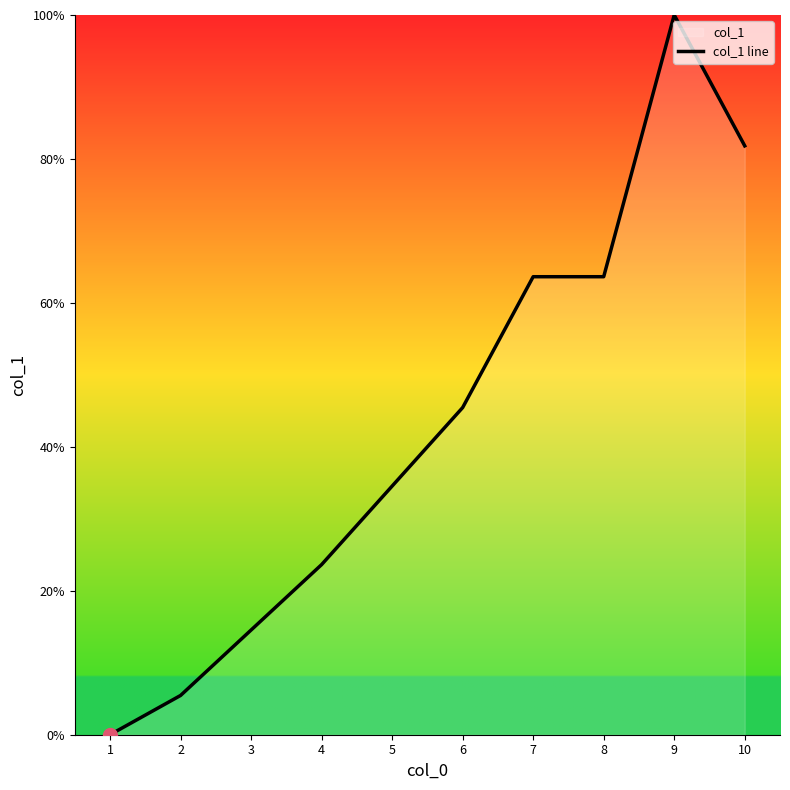

The chart shows a value of 81.8 at 10. True or false?

True